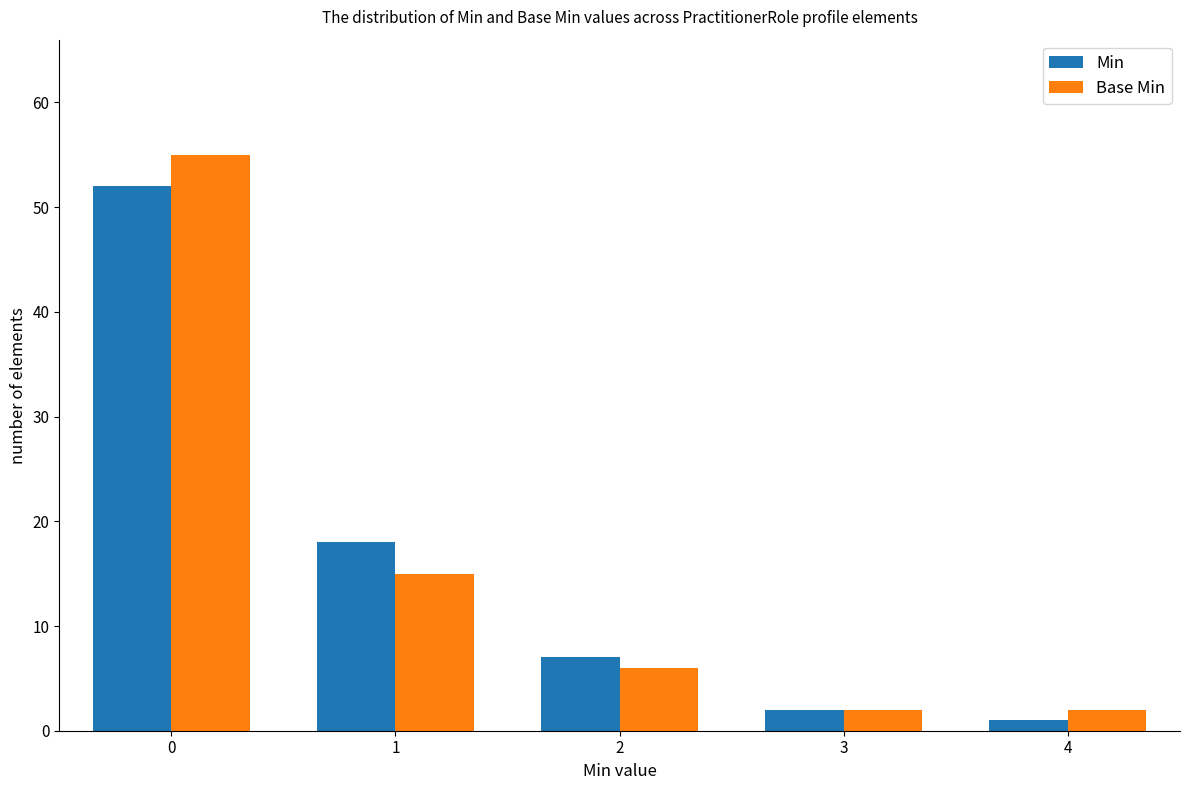

Is the value of Min at 3 greater than the value of Base Min at 2?

No